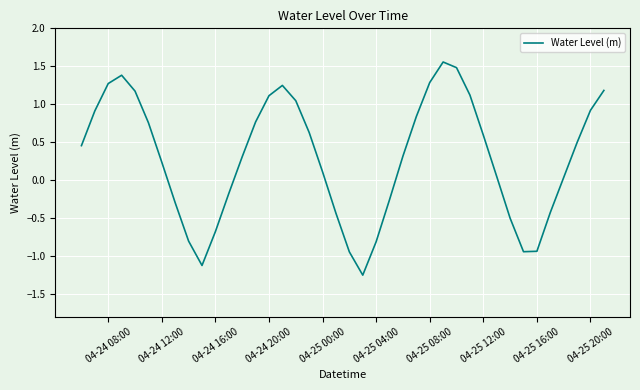

How many categories are shown in the chart?

40